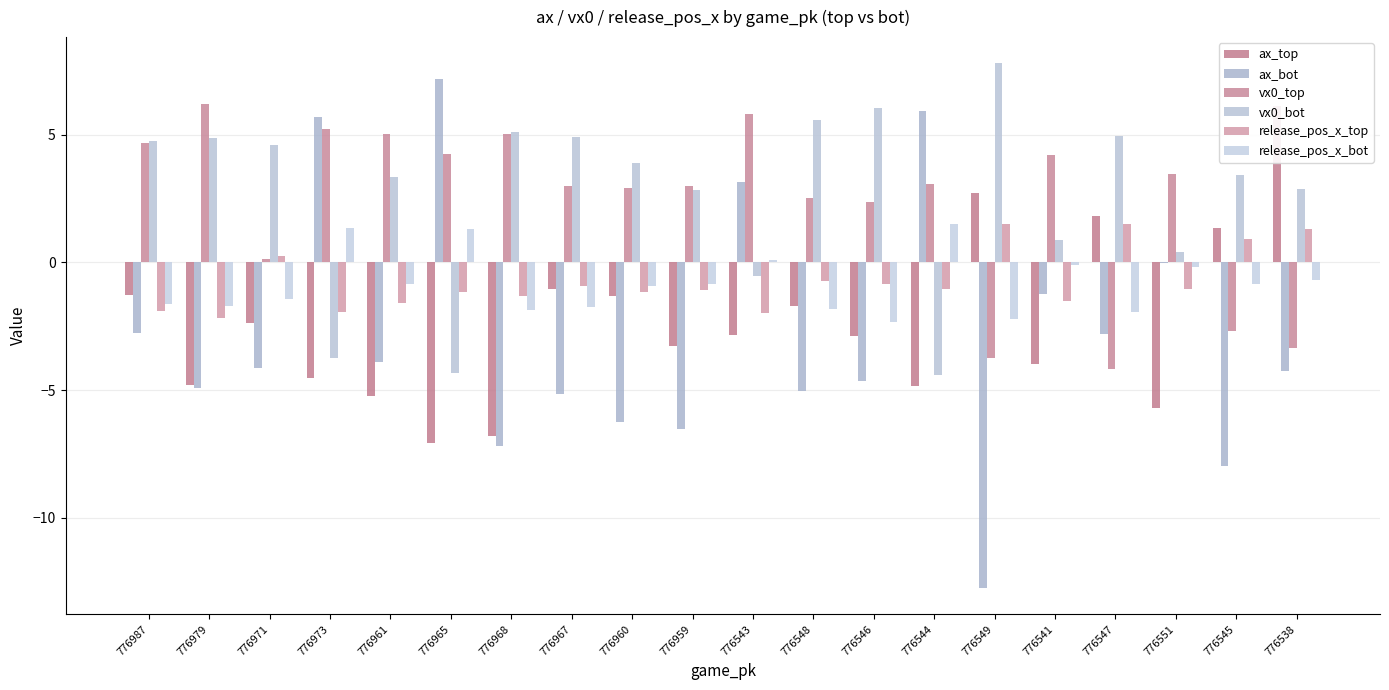

Reading right to left, what are all the values shown in this chart?

ax_top: 776538=6.1	776545=1.4	776551=-5.7	776547=1.8	776541=-4.0	776549=2.7	776544=-4.8	776546=-2.9	776548=-1.7	776543=-2.8	776959=-3.3	776960=-1.3	776967=-1.1	776968=-6.8	776965=-7.1	776961=-5.2	776973=-4.5	776971=-2.4	776979=-4.8	776987=-1.3
ax_bot: 776538=-4.3	776545=-8.0	776551=-0.0	776547=-2.8	776541=-1.3	776549=-12.8	776544=5.9	776546=-4.6	776548=-5.0	776543=3.1	776959=-6.5	776960=-6.3	776967=-5.1	776968=-7.2	776965=7.2	776961=-3.9	776973=5.7	776971=-4.1	776979=-4.9	776987=-2.8
vx0_top: 776538=-3.4	776545=-2.7	776551=3.5	776547=-4.2	776541=4.2	776549=-3.7	776544=3.1	776546=2.4	776548=2.5	776543=5.8	776959=3.0	776960=2.9	776967=3.0	776968=5.0	776965=4.2	776961=5.0	776973=5.2	776971=0.1	776979=6.2	776987=4.7
vx0_bot: 776538=2.9	776545=3.4	776551=0.4	776547=4.9	776541=0.9	776549=7.8	776544=-4.4	776546=6.0	776548=5.6	776543=-0.5	776959=2.8	776960=3.9	776967=4.9	776968=5.1	776965=-4.3	776961=3.4	776973=-3.7	776971=4.6	776979=4.9	776987=4.8
release_pos_x_top: 776538=1.3	776545=0.9	776551=-1.0	776547=1.5	776541=-1.5	776549=1.5	776544=-1.1	776546=-0.8	776548=-0.7	776543=-2.0	776959=-1.1	776960=-1.2	776967=-0.9	776968=-1.3	776965=-1.2	776961=-1.6	776973=-2.0	776971=0.2	776979=-2.2	776987=-1.9
release_pos_x_bot: 776538=-0.7	776545=-0.9	776551=-0.2	776547=-2.0	776541=-0.1	776549=-2.2	776544=1.5	776546=-2.4	776548=-1.8	776543=0.1	776959=-0.9	776960=-0.9	776967=-1.8	776968=-1.9	776965=1.3	776961=-0.8	776973=1.4	776971=-1.5	776979=-1.7	776987=-1.6